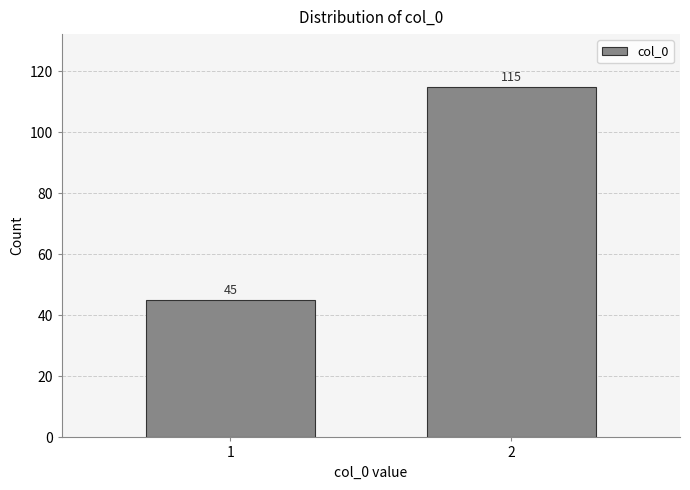

Reading left to right, what are all the values shown in this chart?

1=45	2=115